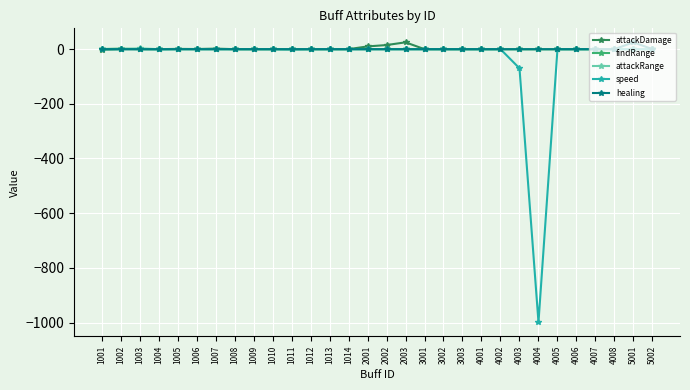

Which category has the lowest value across all series?

4004